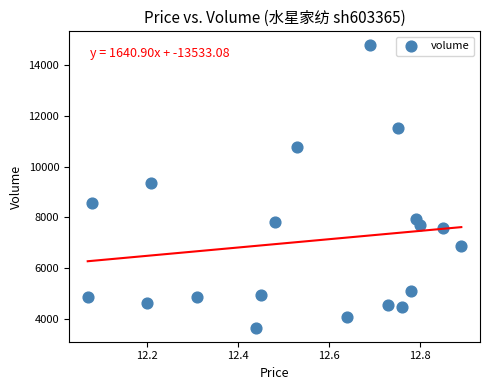

What is the range of Y values (max minus min)?

11125